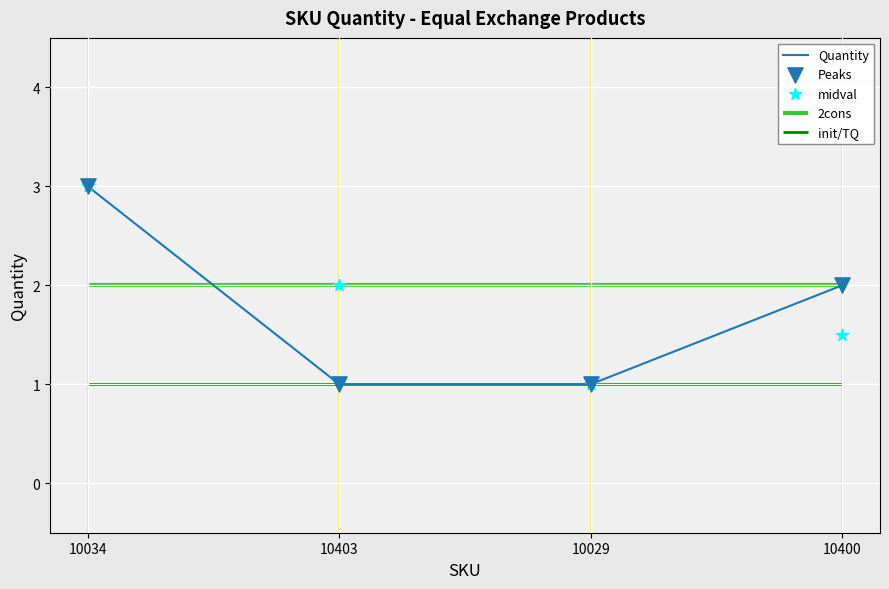

What is the total value across all series at 10400?

5.5